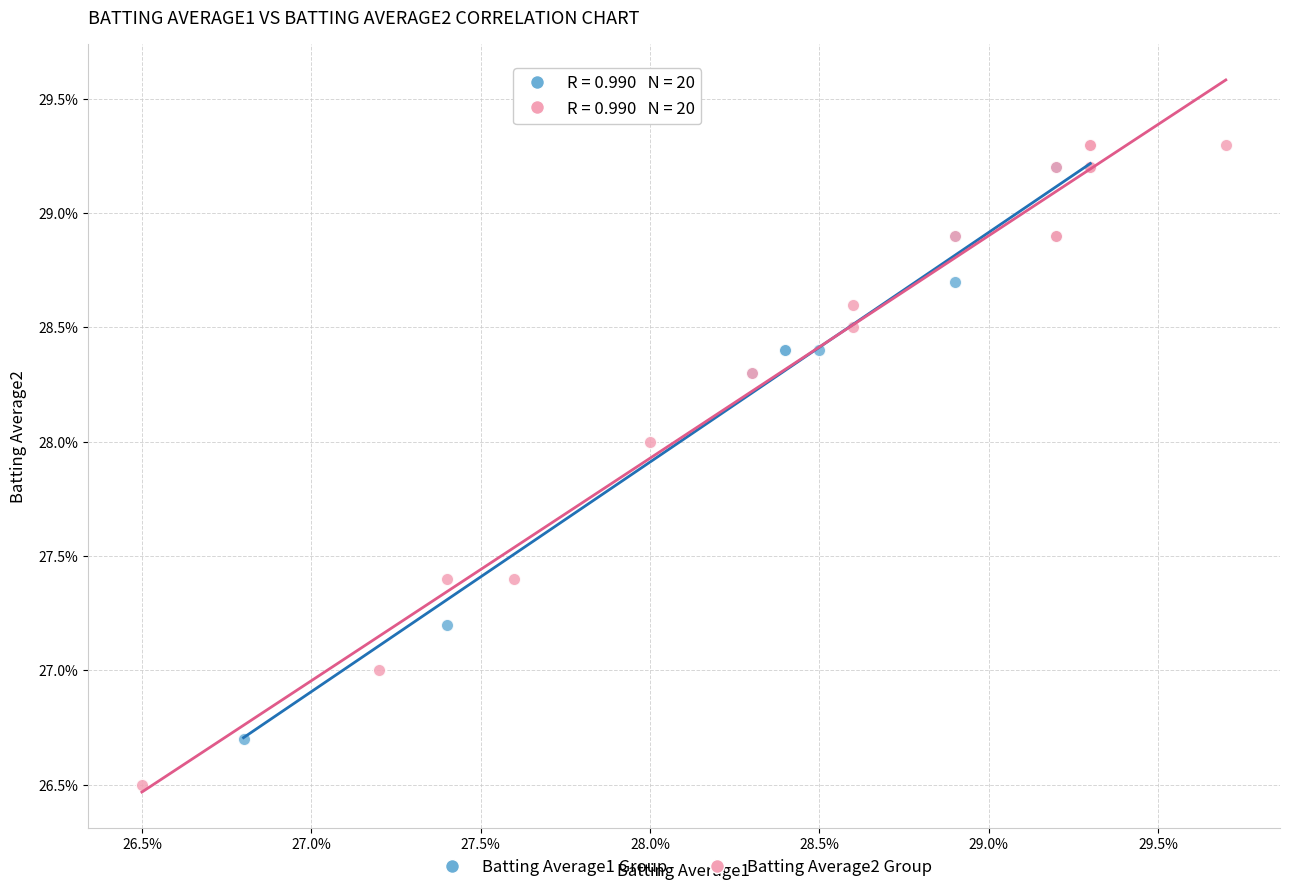

What are all the series names shown in the legend?

Batting Average1 Group, Batting Average2 Group